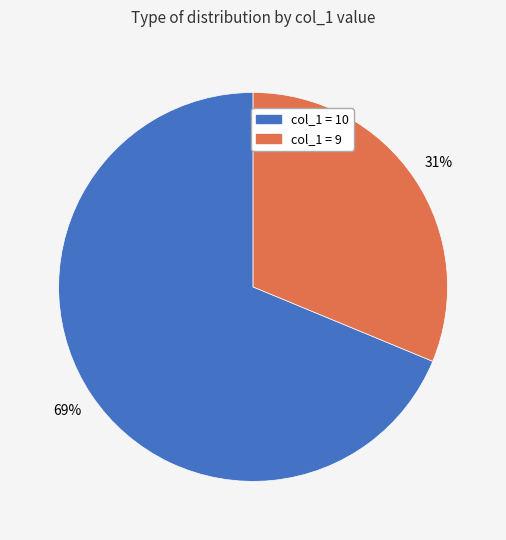

Is there a majority slice in this chart?

Yes